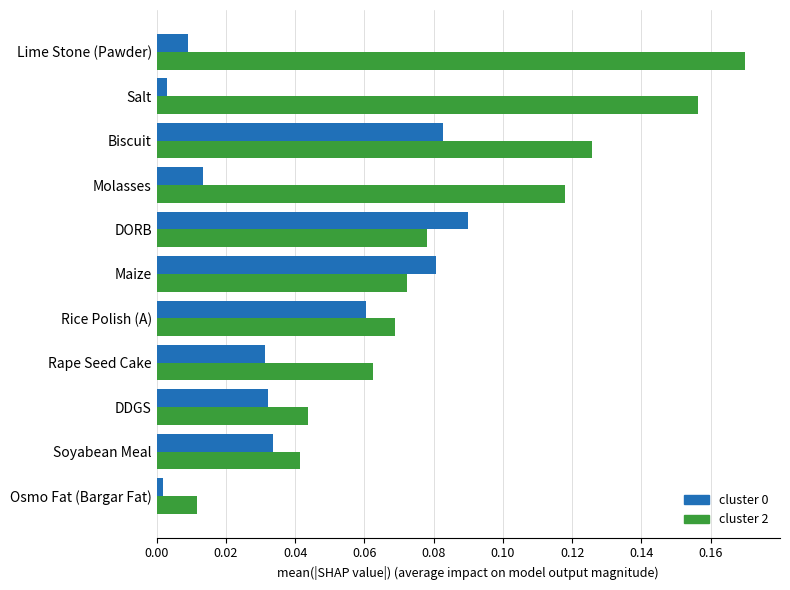

The cluster 2 series shows 0.1 at Soyabean Meal. True or false?

False